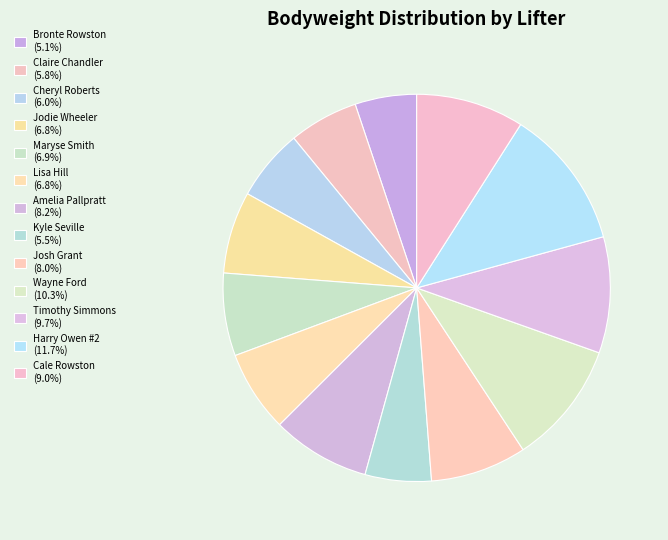

What percentage do Wayne Ford and Cheryl Roberts together represent?

16.3%